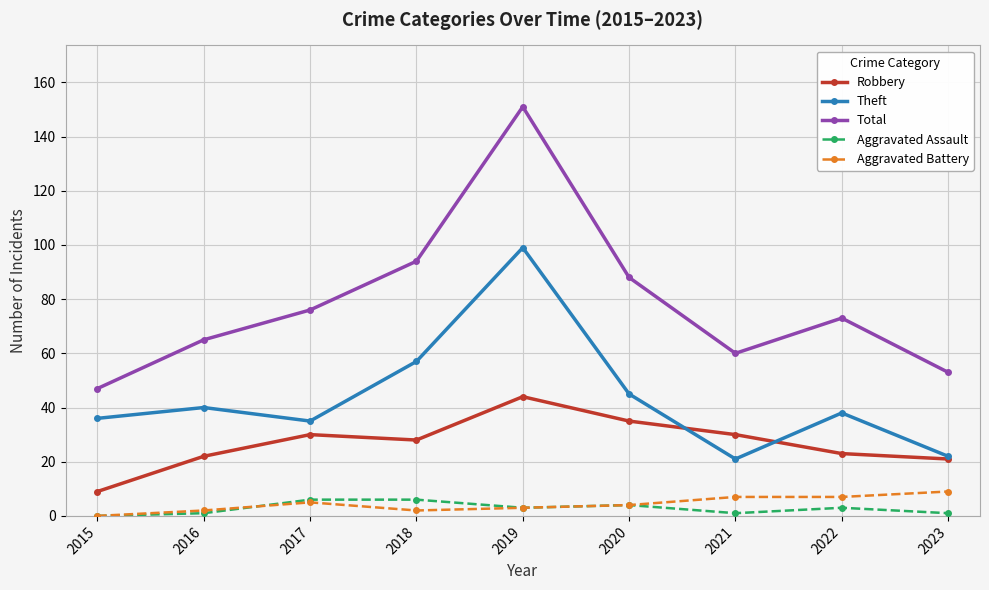

True or false: Theft has a value of 35 at 2021.

False